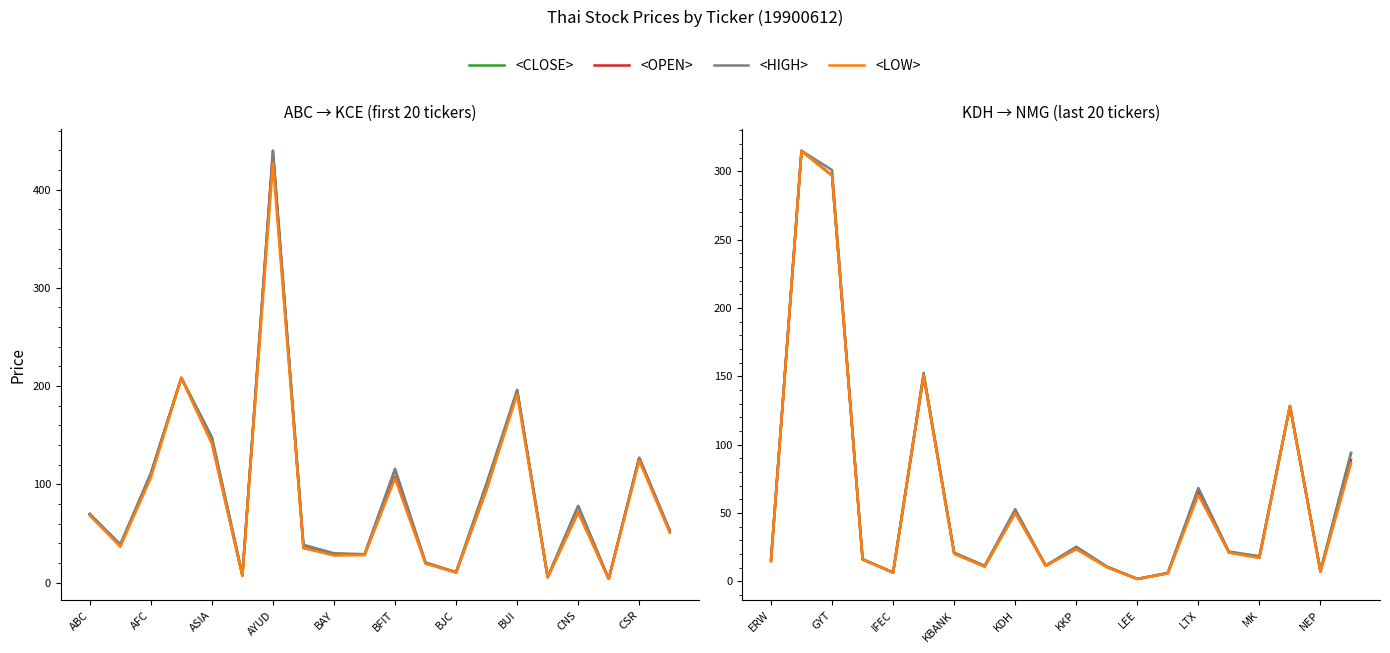

How many data points in <HIGH> are less than 20?

10